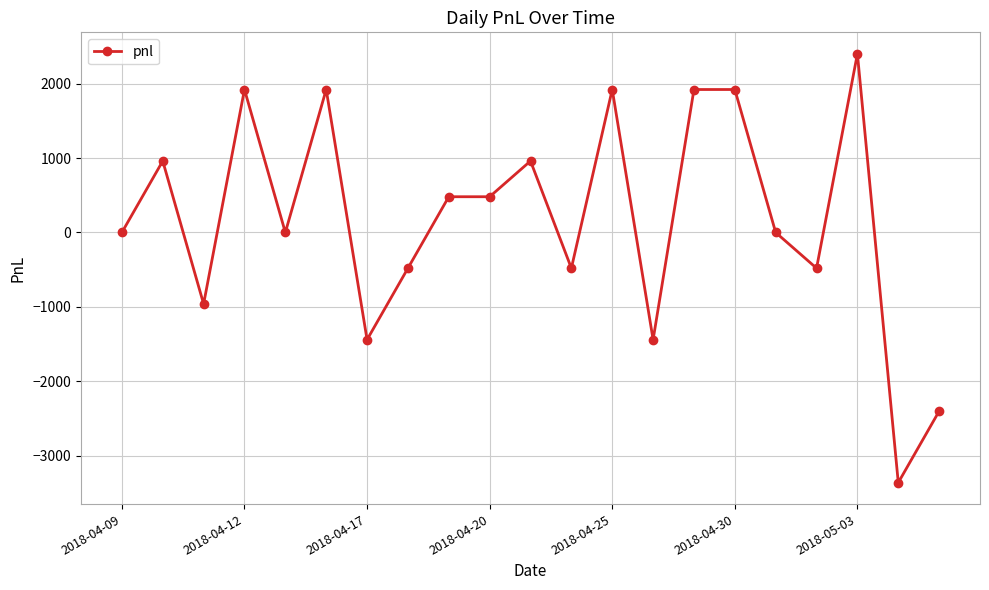

What is the minimum value shown in the chart?

-3360